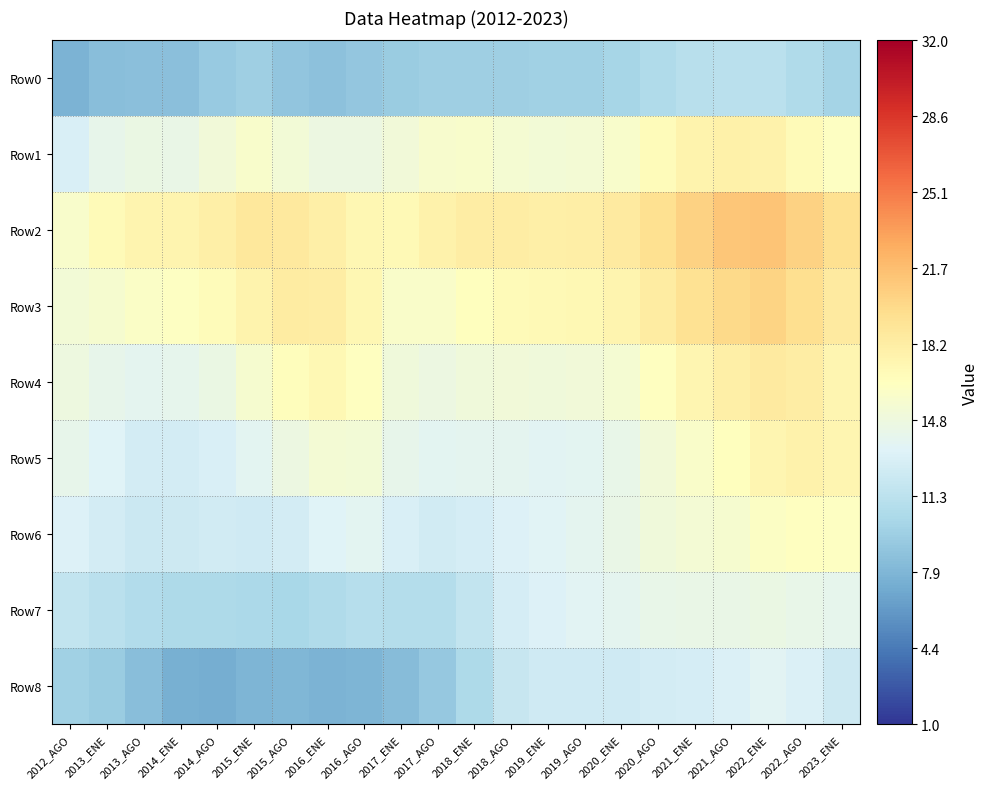

Which has a higher value, 2021_ENE or 2021_AGO?

2021_AGO